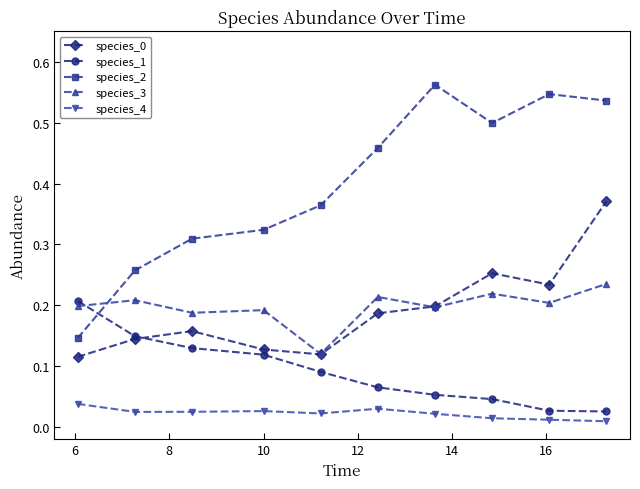

At how many categories does at least one series exceed 0?

10